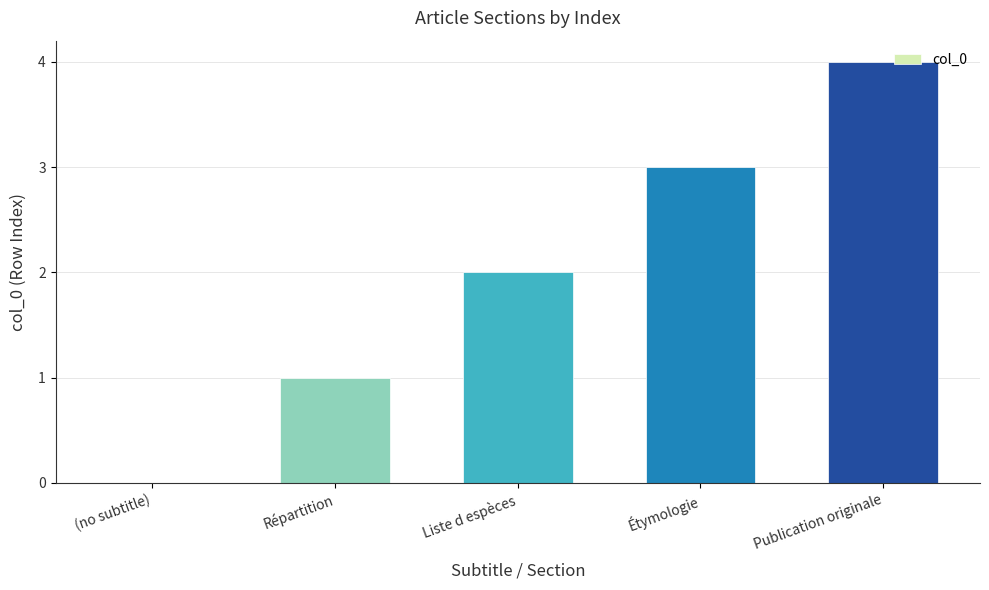

What is the maximum value shown in the chart?

4